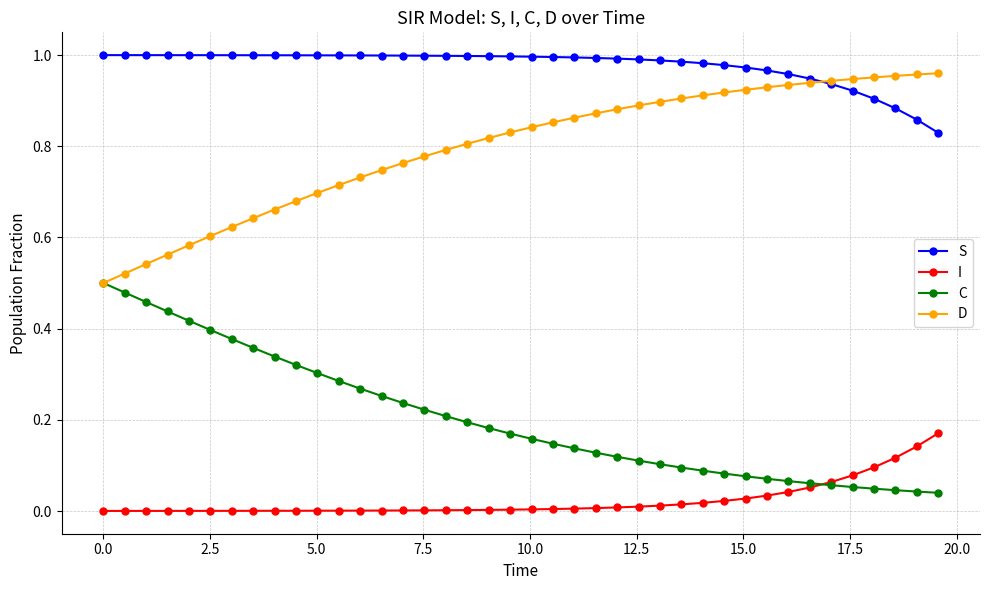

True or false: S and C cross at least once.

False